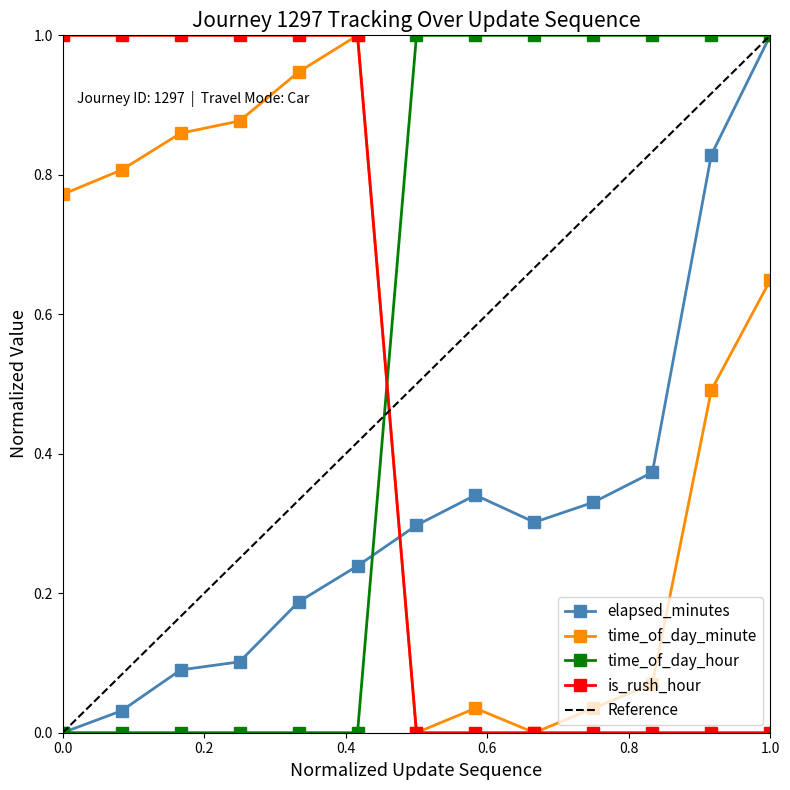

True or false: is_rush_hour and time_of_day_hour cross at least once.

True